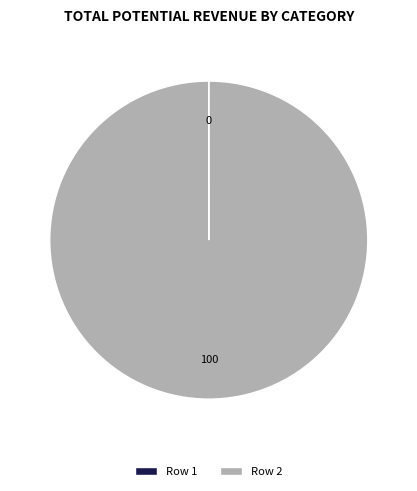

Which slice represents more than half of the pie?

Row 2